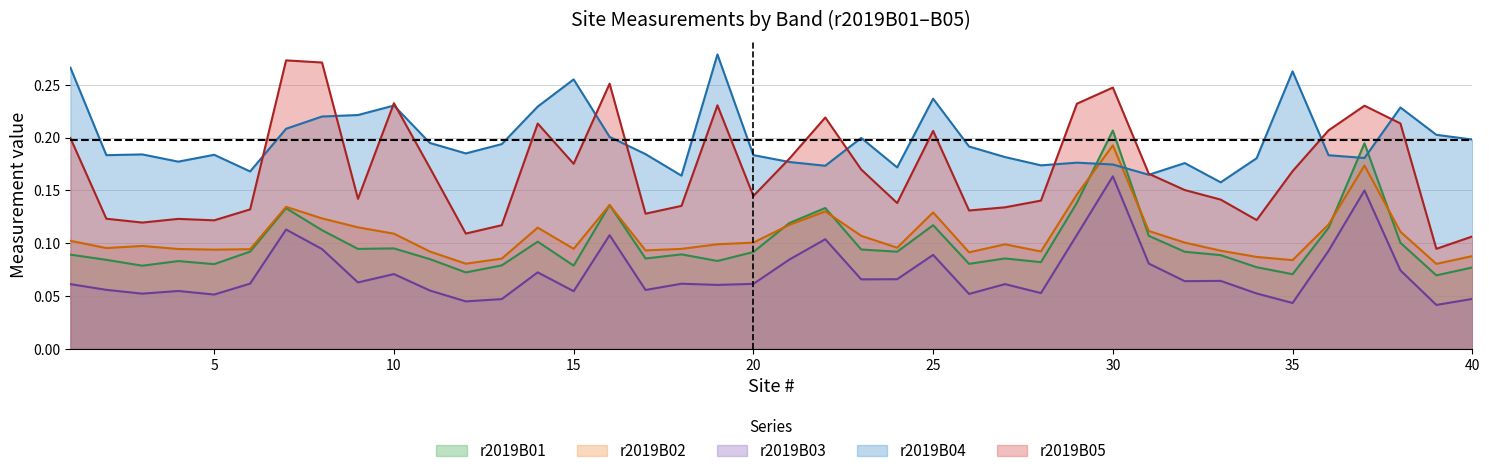

Does the chart display data point markers on the line(s)?

No